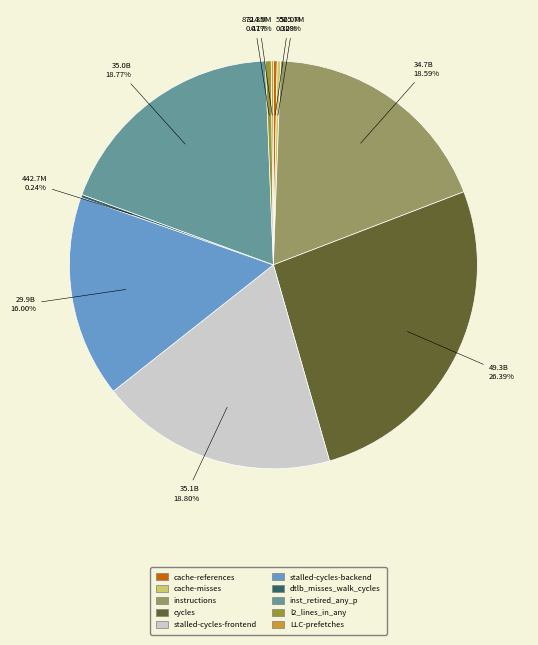

To the nearest percent, what is the average slice percentage?

10%